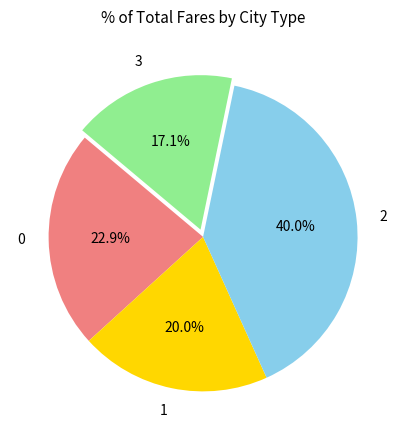

What is the total percentage of 0 and 2?

62.9%